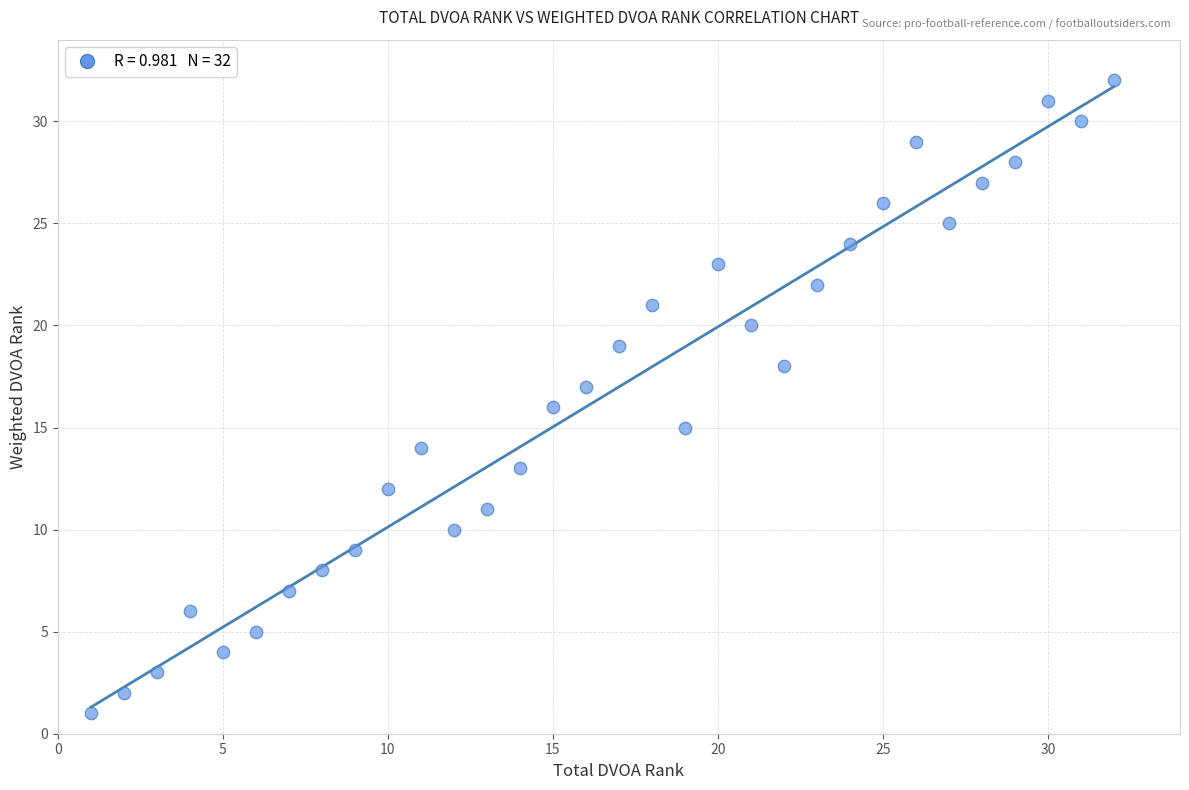

What is the range of X values (max minus min)?

31